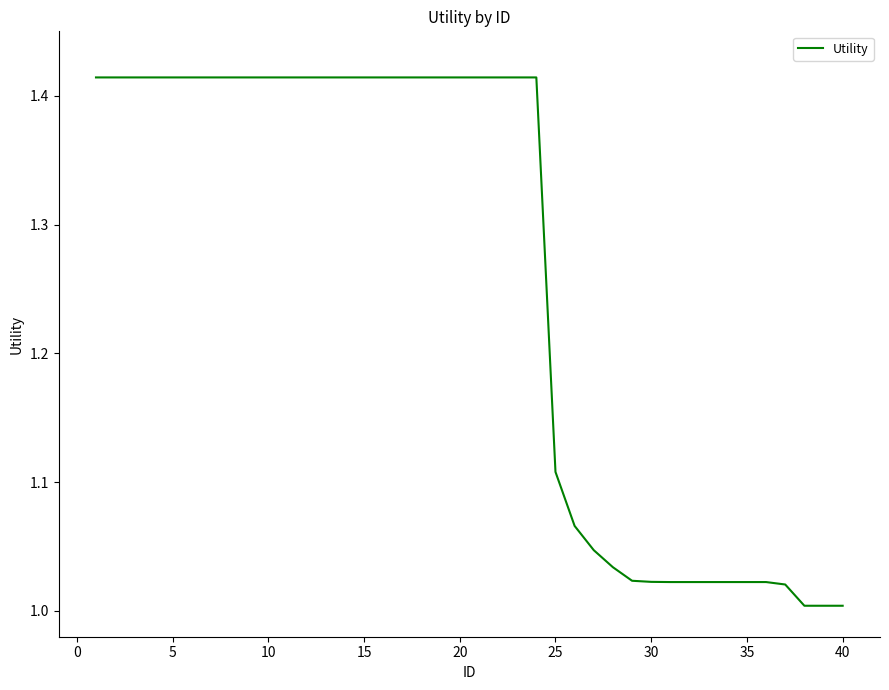

What is the difference between the maximum and minimum values?

0.4